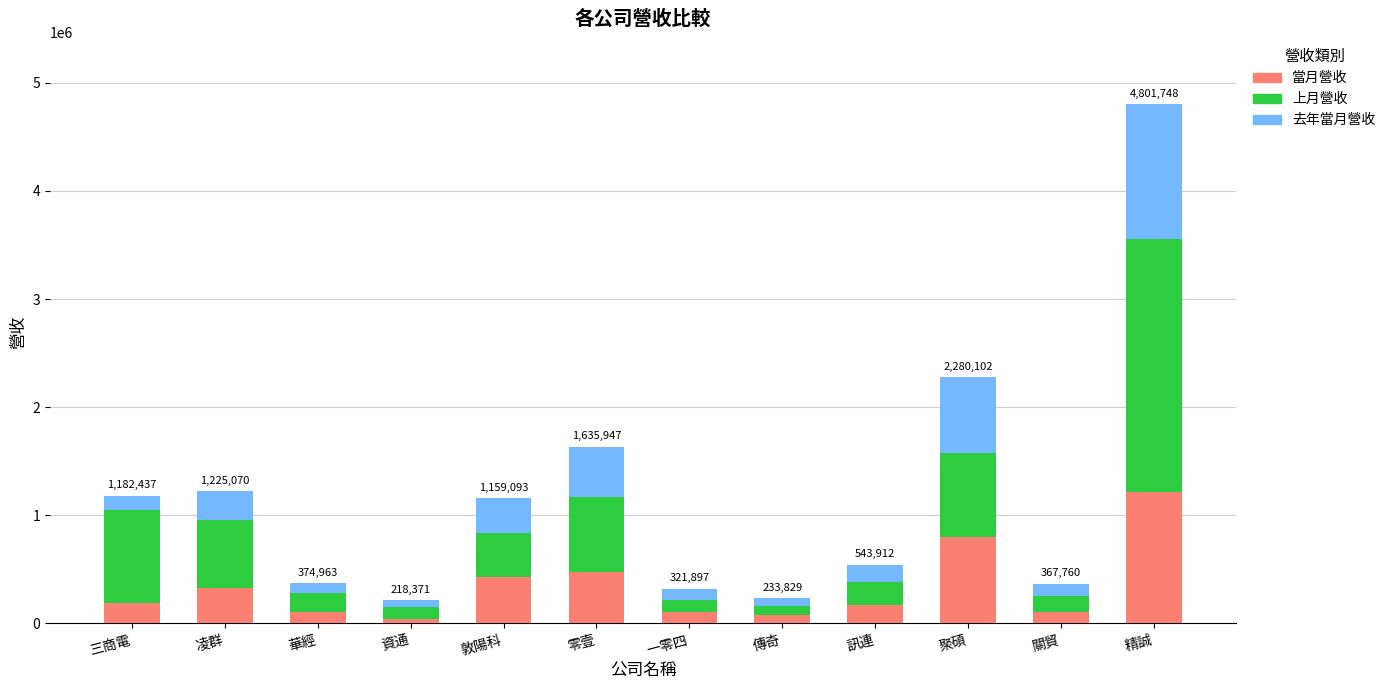

At which category is the sum across all series the highest?

精誠